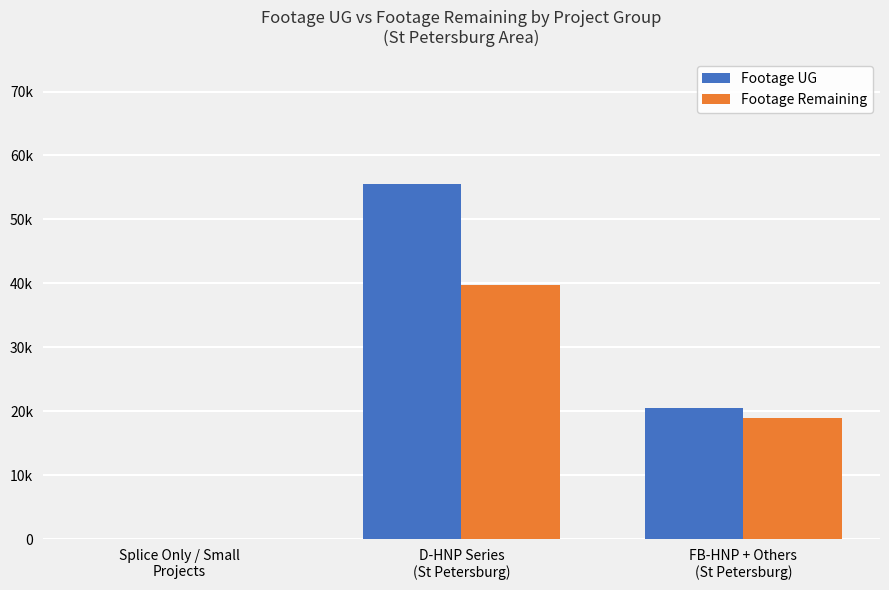

What is the difference between the maximum and minimum values in the Footage Remaining series?

39801